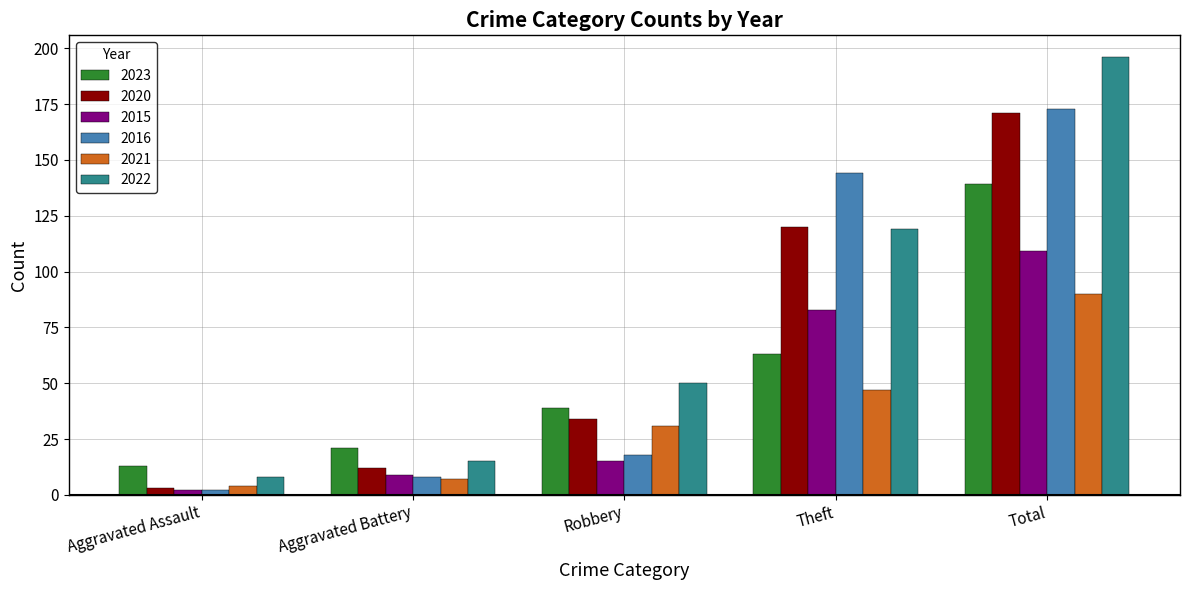

At Robbery, list the series in order from smallest to largest.

2015, 2016, 2021, 2020, 2023, 2022